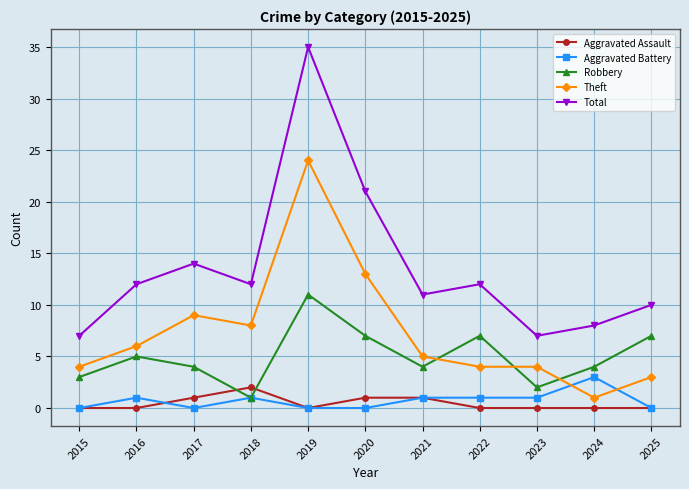

Reading left to right, extract all data points from this chart.

Aggravated Assault: 2015=0	2016=0	2017=1	2018=2	2019=0	2020=1	2021=1	2022=0	2023=0	2024=0	2025=0
Aggravated Battery: 2015=0	2016=1	2017=0	2018=1	2019=0	2020=0	2021=1	2022=1	2023=1	2024=3	2025=0
Robbery: 2015=3	2016=5	2017=4	2018=1	2019=11	2020=7	2021=4	2022=7	2023=2	2024=4	2025=7
Theft: 2015=4	2016=6	2017=9	2018=8	2019=24	2020=13	2021=5	2022=4	2023=4	2024=1	2025=3
Total: 2015=7	2016=12	2017=14	2018=12	2019=35	2020=21	2021=11	2022=12	2023=7	2024=8	2025=10